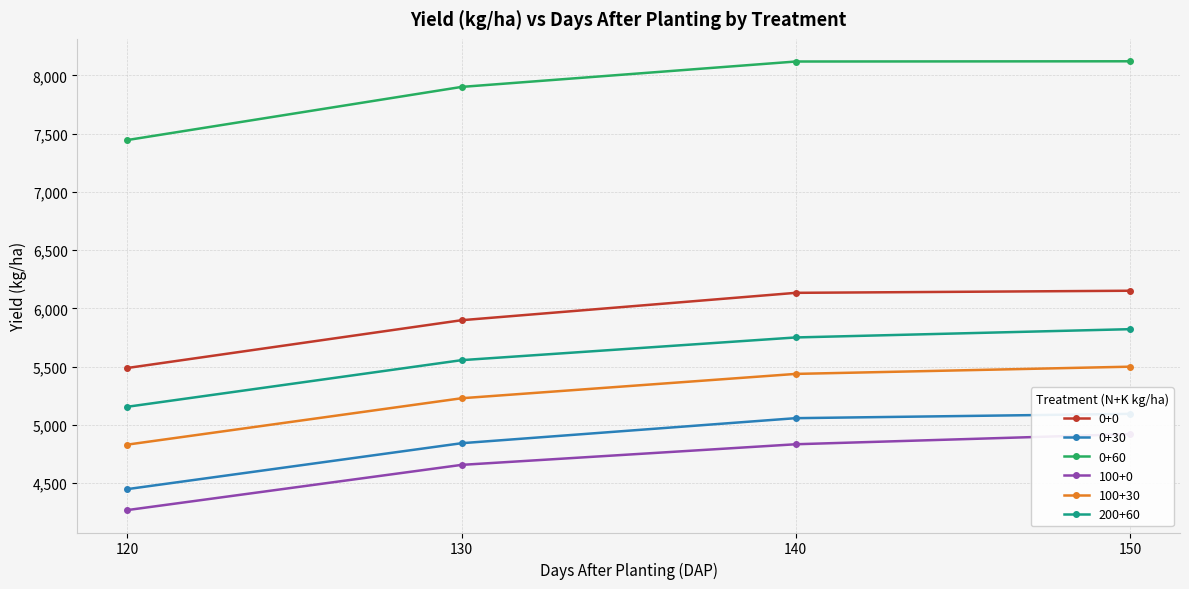

What are all the series names shown in the legend?

0+0, 0+30, 0+60, 100+0, 100+30, 200+60